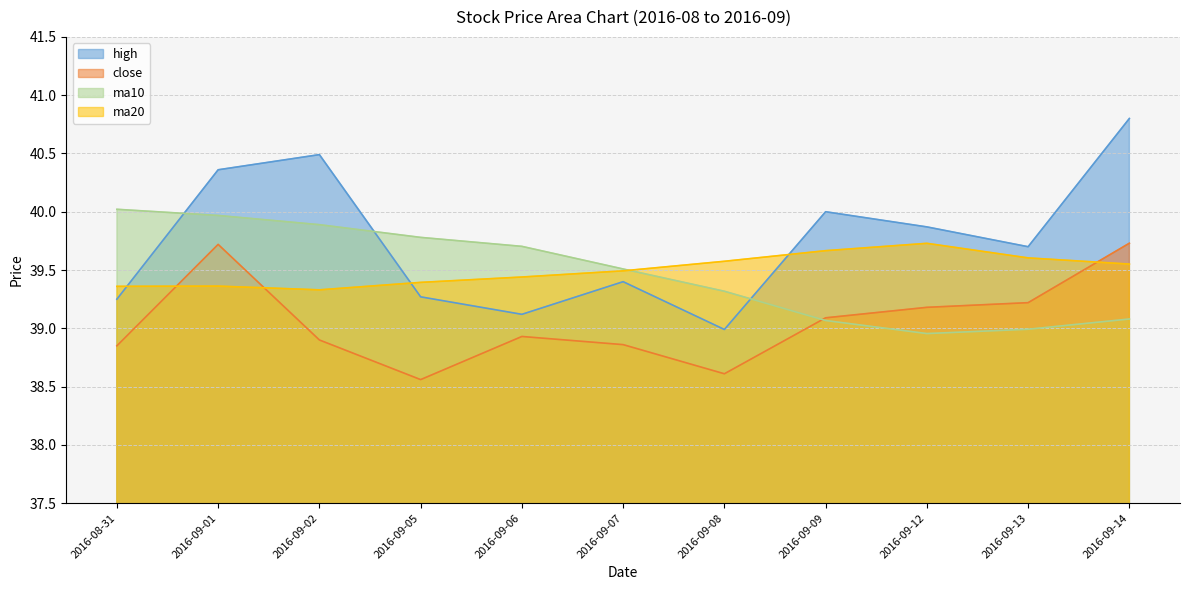

Which series has the largest total across all categories?

high